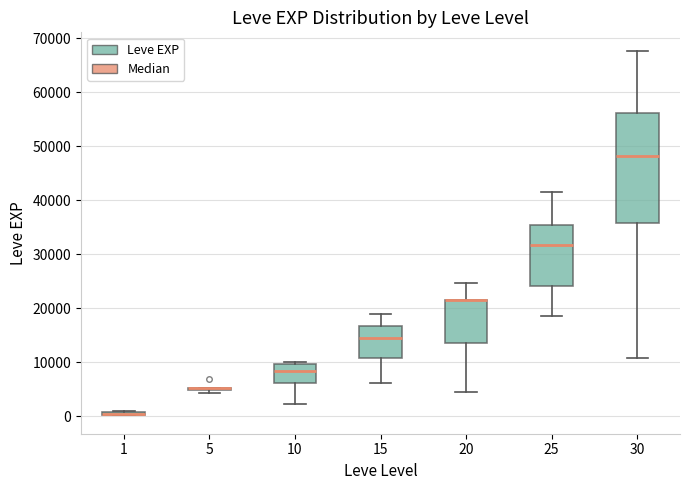

Where does the lower whisker of the box at x = 15 end on the y-axis? The values are not printed on the chart, so give them approximately, as read against the axis.

6000